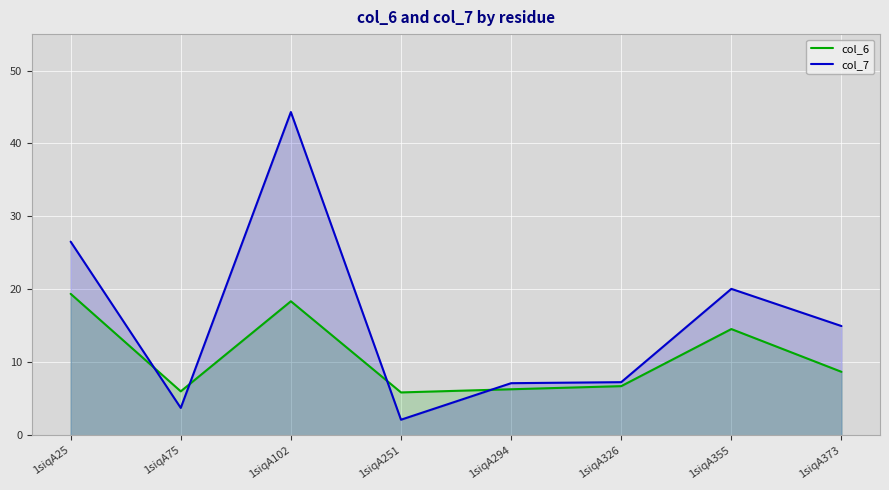

Which series ends up on top after the final intersection of col_7 and col_6?

col_7